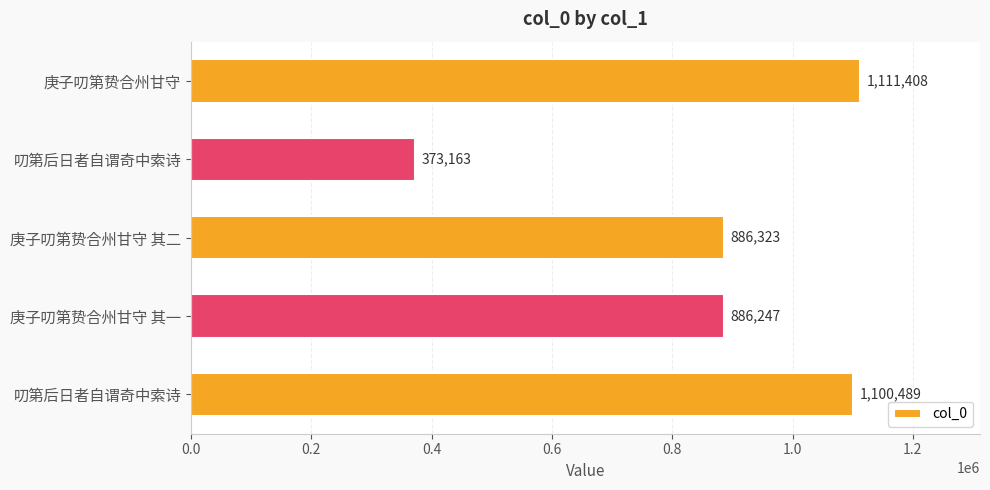

Where is the data nearest to the value 742285?

庚子叨第贽合州甘守 其一